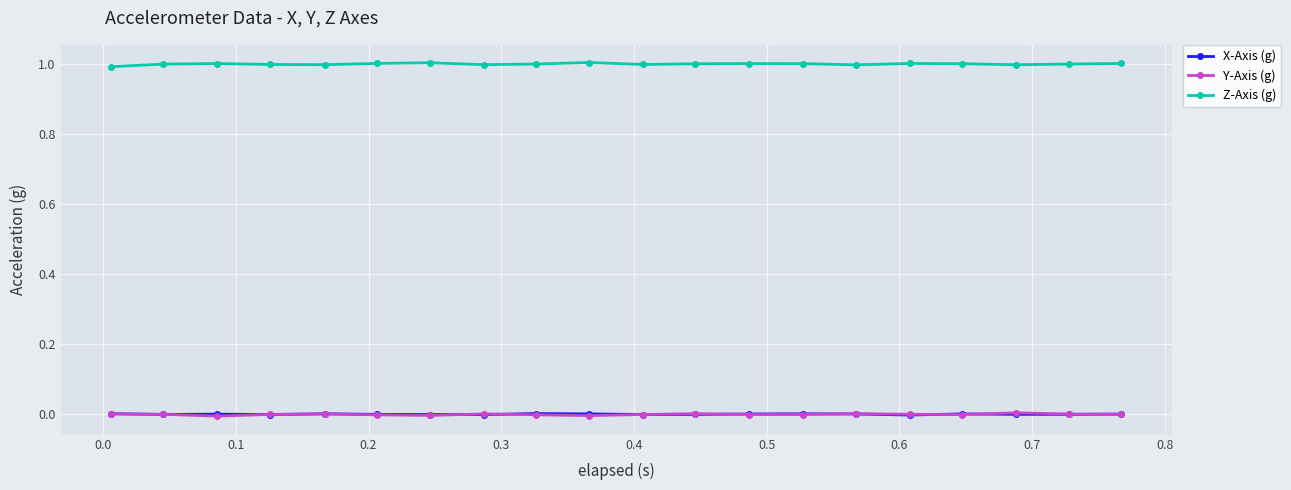

What is the minimum value for Z-Axis (g)?

1.0